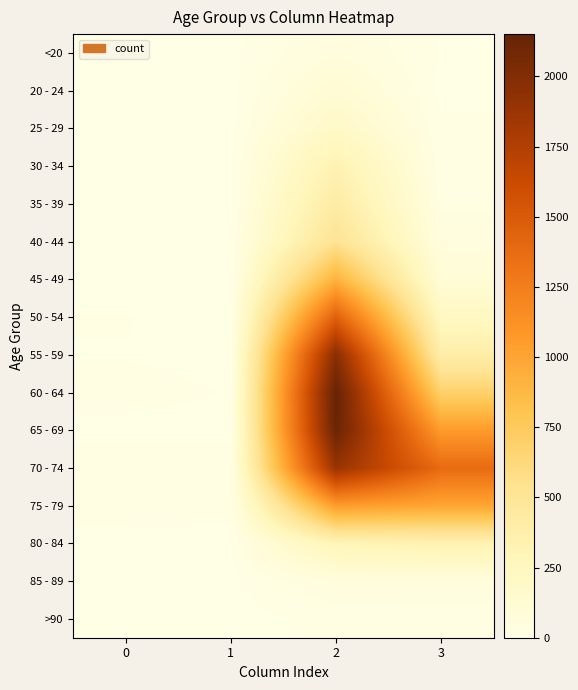

Reading right to left, transcribe all the data shown in this chart.

<20: 3=7	2=62	1=1	0=0
20 - 24: 3=2	2=121	1=0	0=1
25 - 29: 3=13	2=196	1=0	0=0
30 - 34: 3=14	2=333	1=2	0=0
35 - 39: 3=26	2=420	1=1	0=2
40 - 44: 3=53	2=530	1=1	0=0
45 - 49: 3=97	2=915	1=1	0=2
50 - 54: 3=227	2=1450	1=3	0=9
55 - 59: 3=392	2=1965	1=6	0=8
60 - 64: 3=689	2=2151	1=8	0=11
65 - 69: 3=1057	2=2130	1=6	0=6
70 - 74: 3=1381	2=1882	1=14	0=13
75 - 79: 3=993	2=1053	1=12	0=10
80 - 84: 3=333	2=296	1=4	0=7
85 - 89: 3=64	2=62	1=1	0=3
>90: 3=9	2=15	1=0	0=0